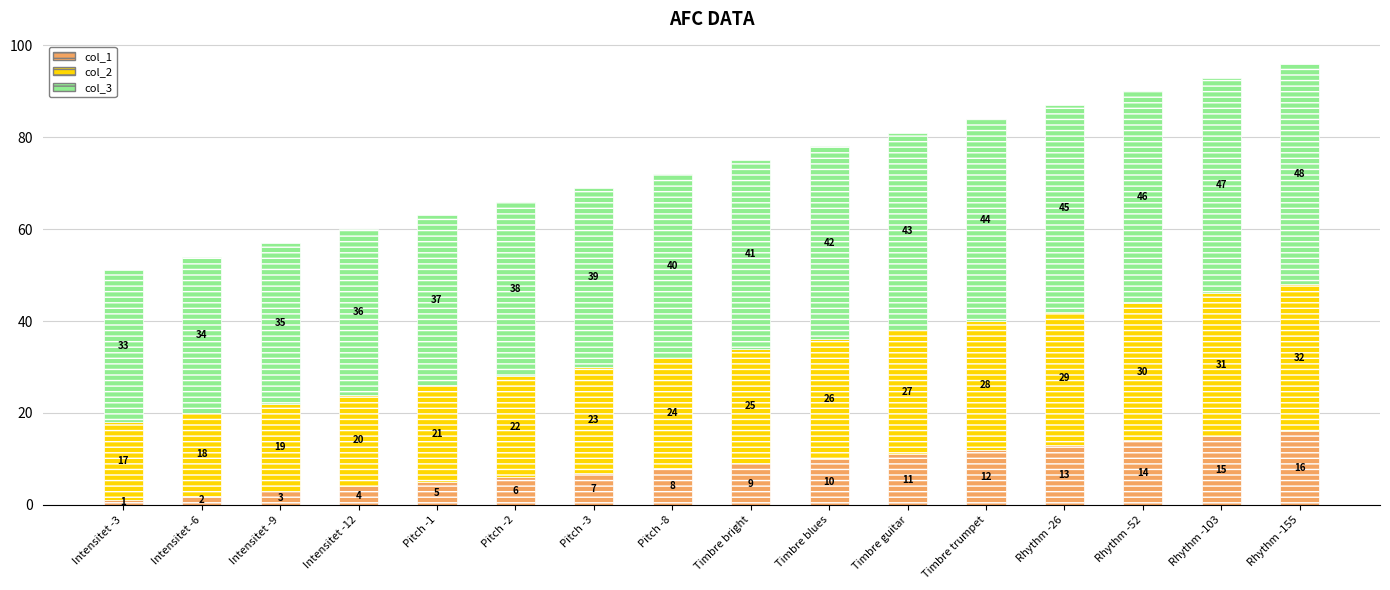

What is the difference between the maximum and minimum values in the col_1 series?

15